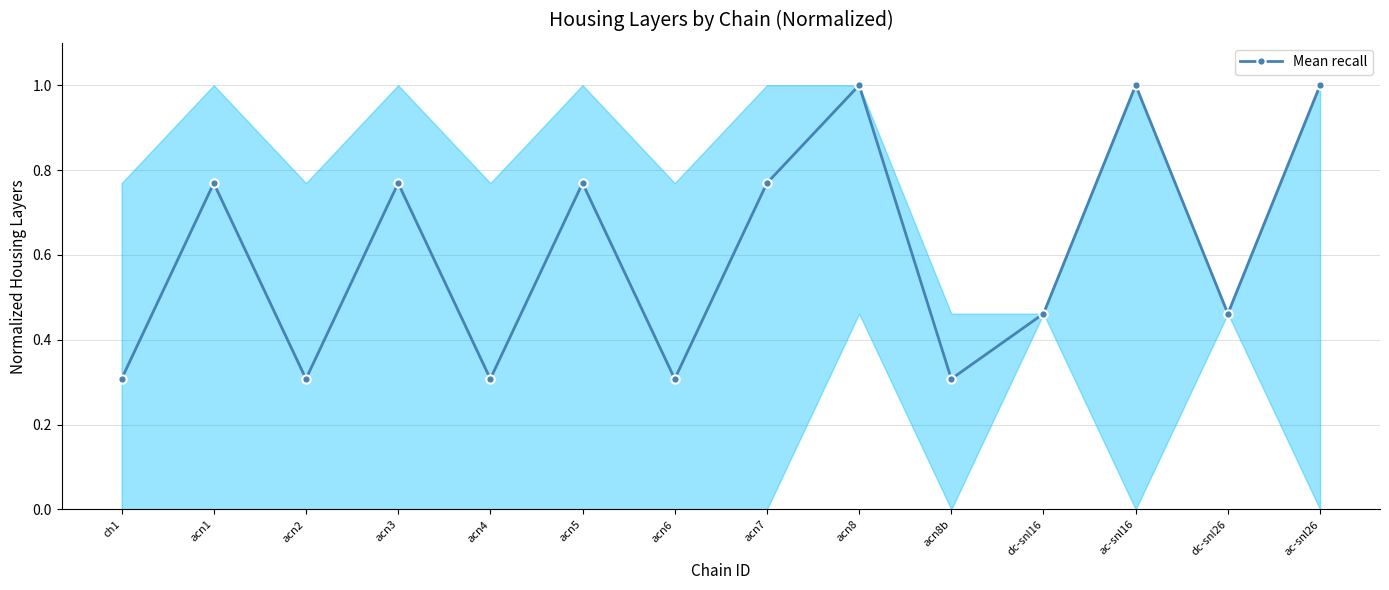

What is the minimum value shown in the chart?

0.3